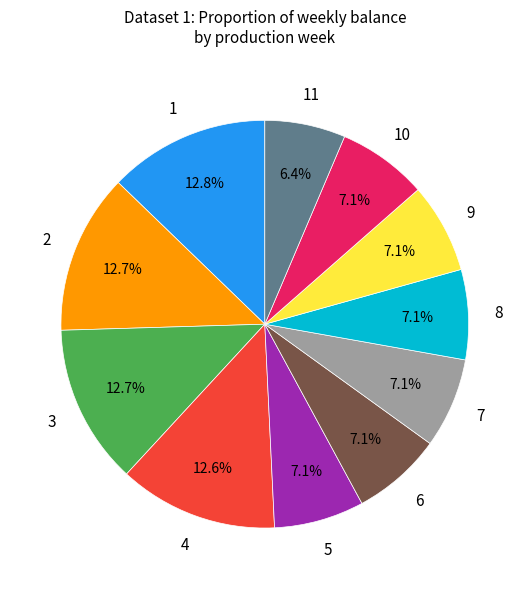

Is there any slice that represents more than half of the pie?

No